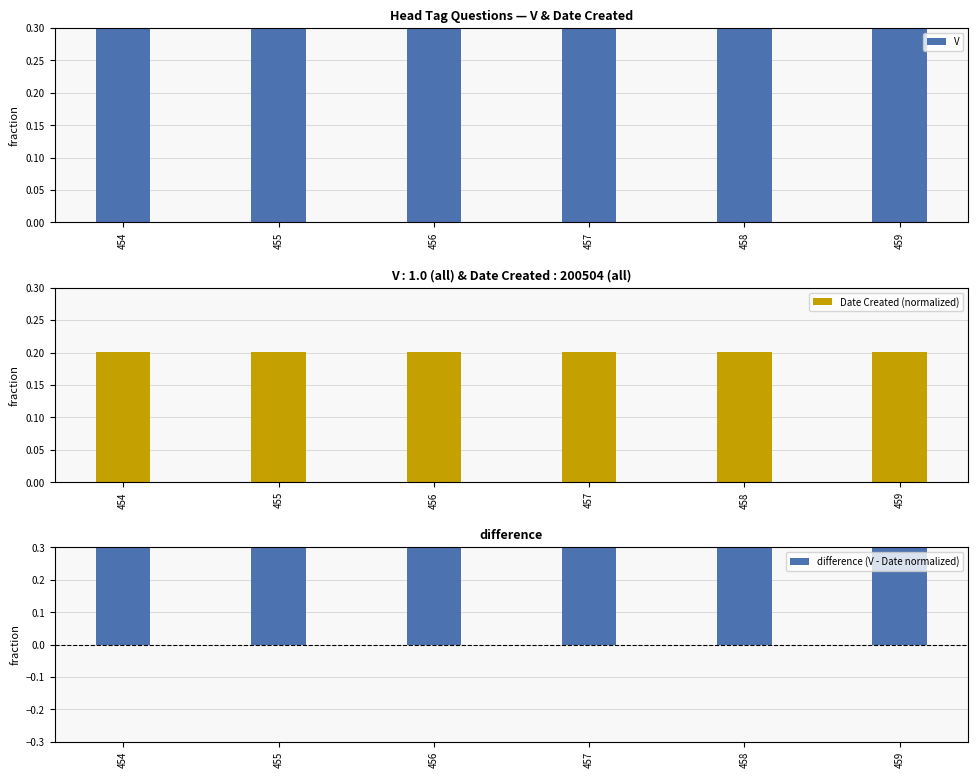

Between 458 and 456, which is larger?

458